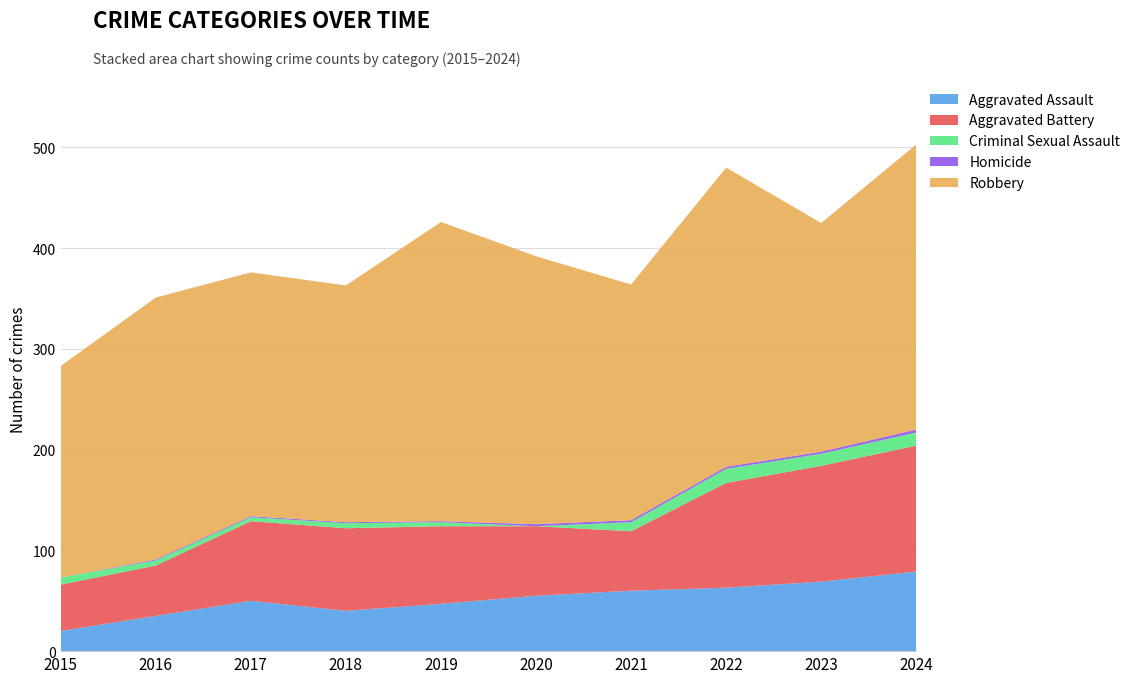

Reading right to left, extract all data points from this chart.

Aggravated Assault: 2024=79	2023=69	2022=63	2021=60	2020=55	2019=47	2018=40	2017=50	2016=35	2015=20
Aggravated Battery: 2024=125	2023=115	2022=104	2021=59	2020=69	2019=77	2018=82	2017=79	2016=50	2015=46
Criminal Sexual Assault: 2024=13	2023=12	2022=14	2021=9	2020=0	2019=4	2018=5	2017=4	2016=5	2015=7
Homicide: 2024=3	2023=2	2022=2	2021=2	2020=2	2019=1	2018=1	2017=1	2016=1	2015=0
Robbery: 2024=283	2023=227	2022=297	2021=234	2020=266	2019=297	2018=235	2017=242	2016=260	2015=210